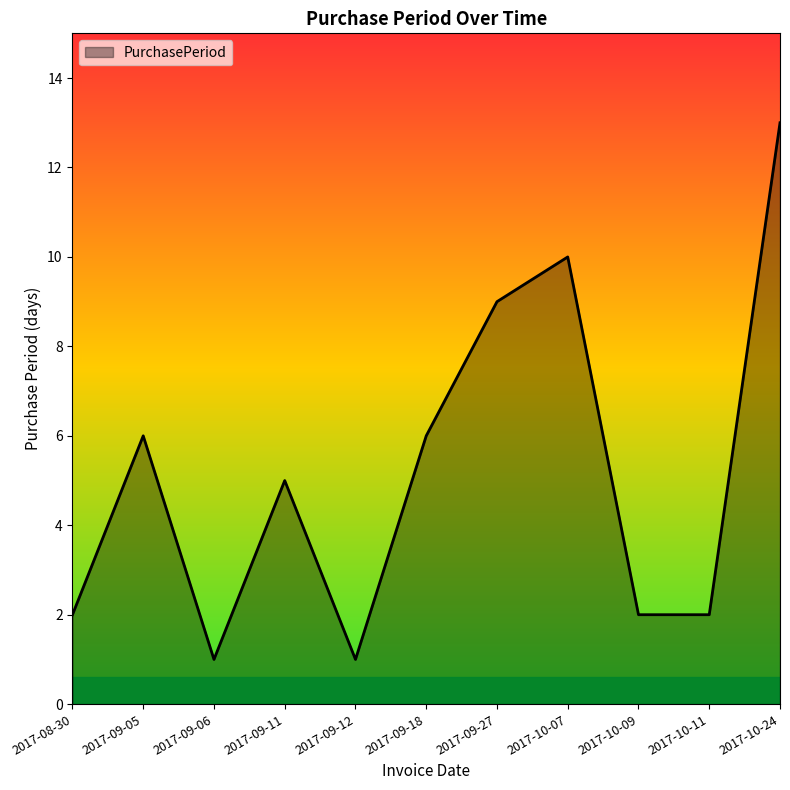

What is the sum of the values at 2017-10-24 and 2017-09-12?

14